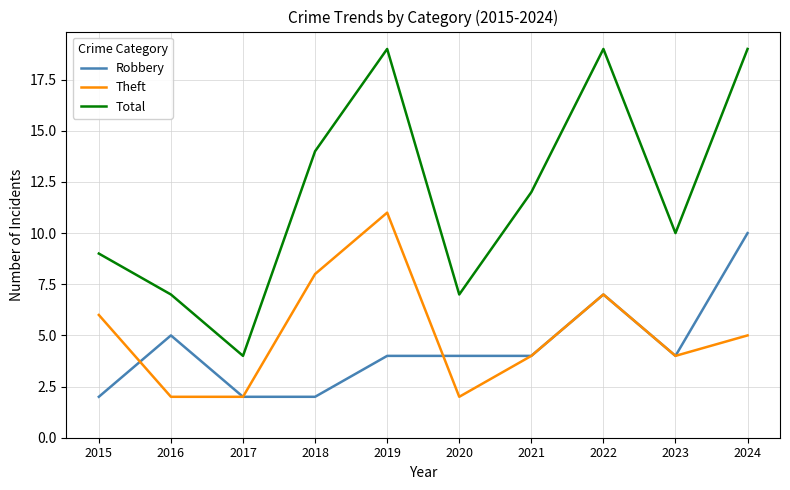

What is the maximum value for Robbery?

10